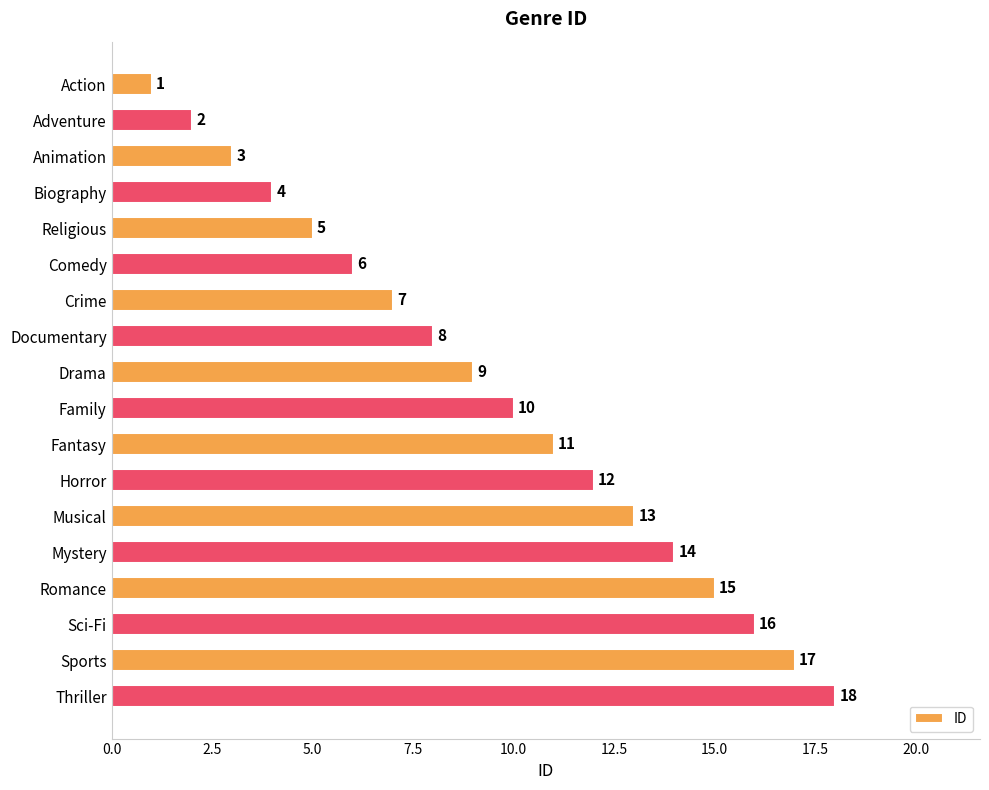

Which category has the highest value across all series?

Thriller